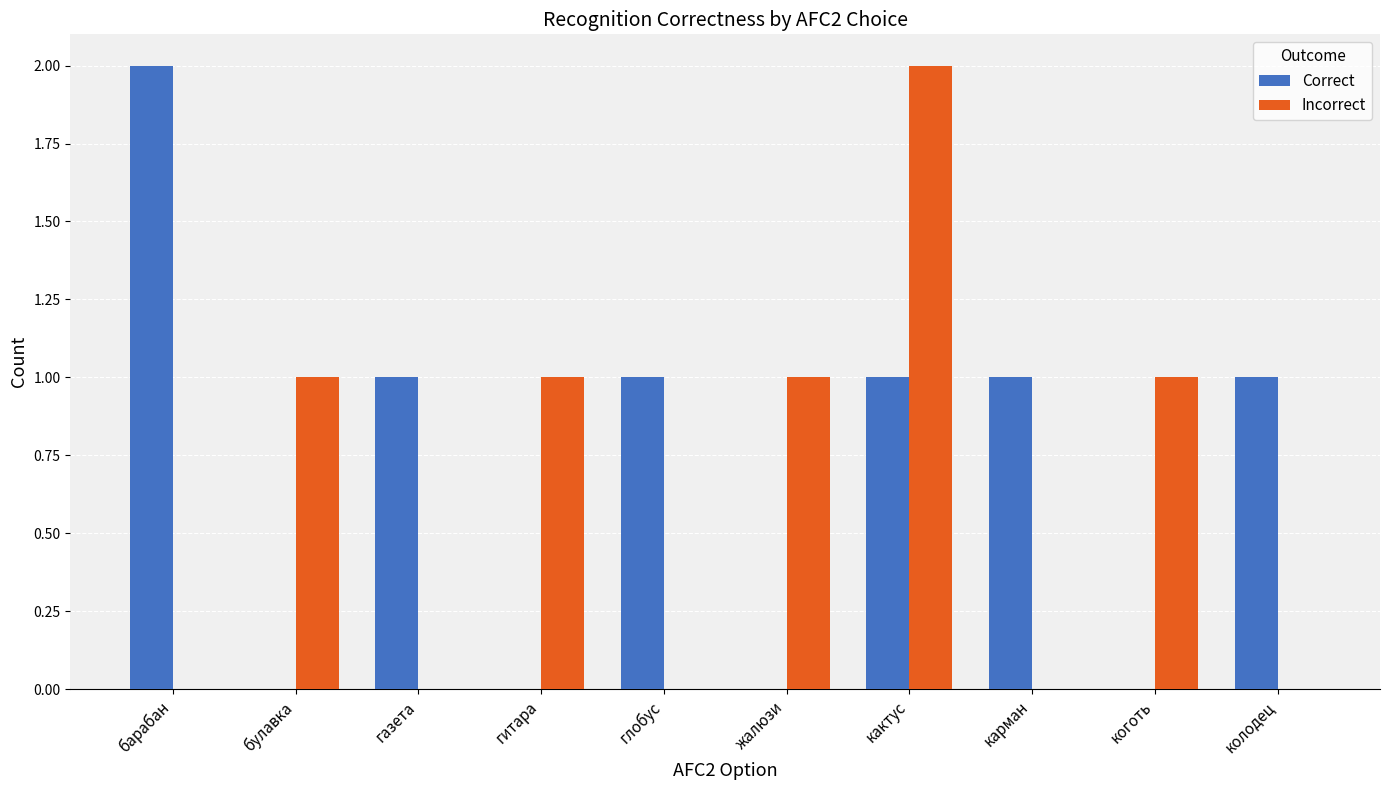

Which category has the highest value in the Correct series?

барабан